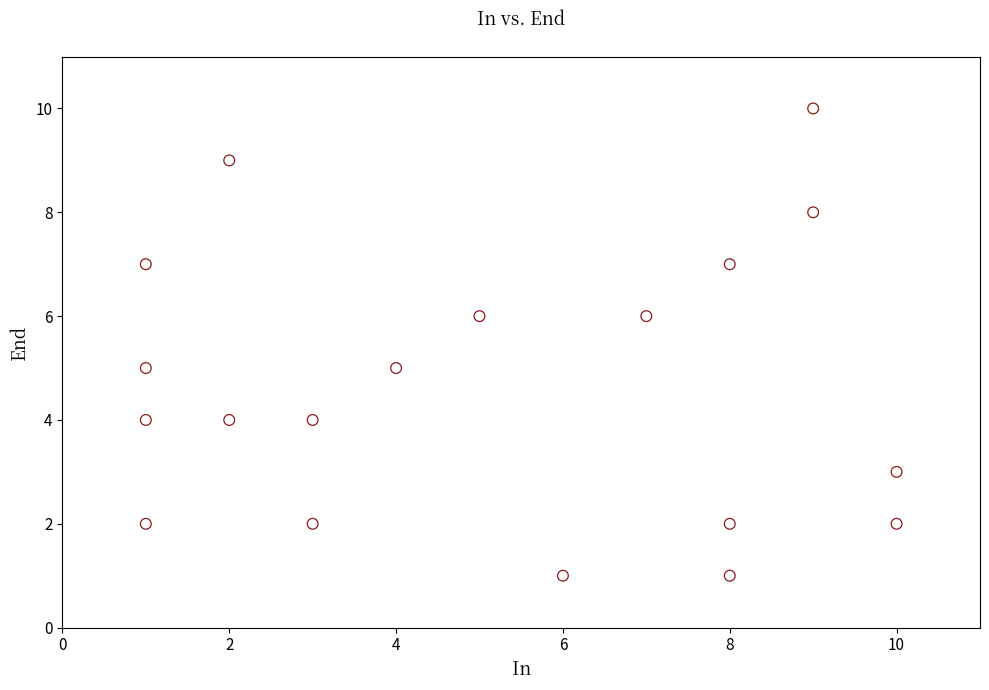

What is the range of X values (max minus min)?

9